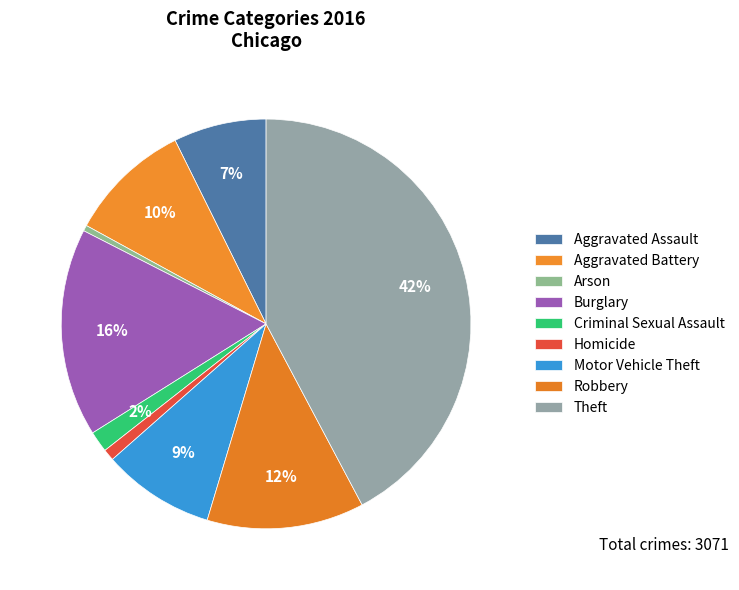

What is the change in value from Aggravated Assault to Theft?

+1072